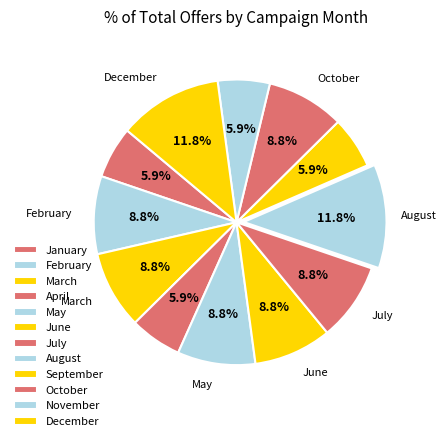

Count the number of slices in the pie.

12